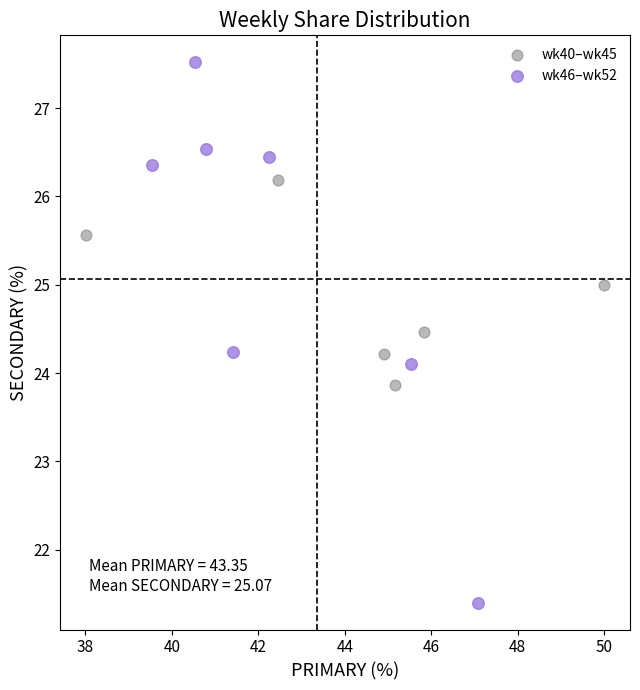

Which series reaches the minimum Y coordinate?

wk46–wk52